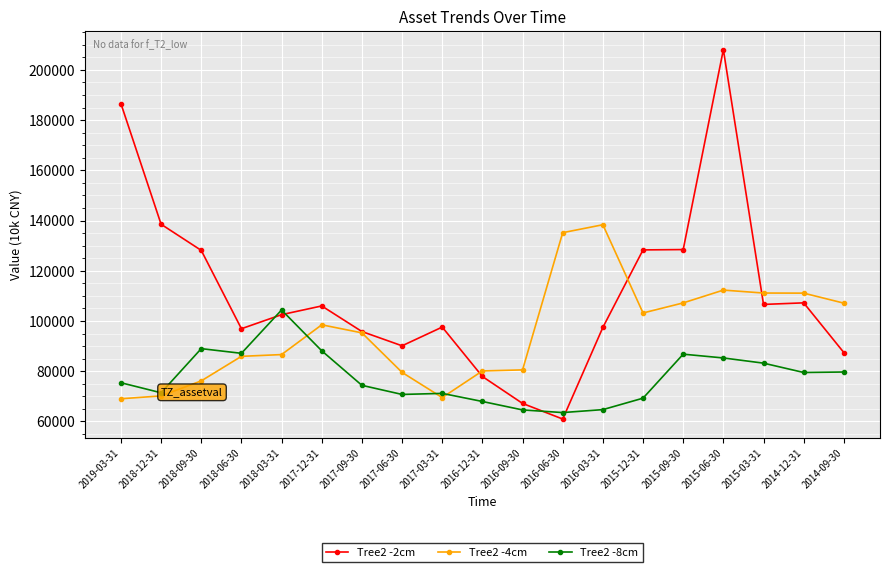

Which label corresponds to the largest value in the chart?

2015-06-30